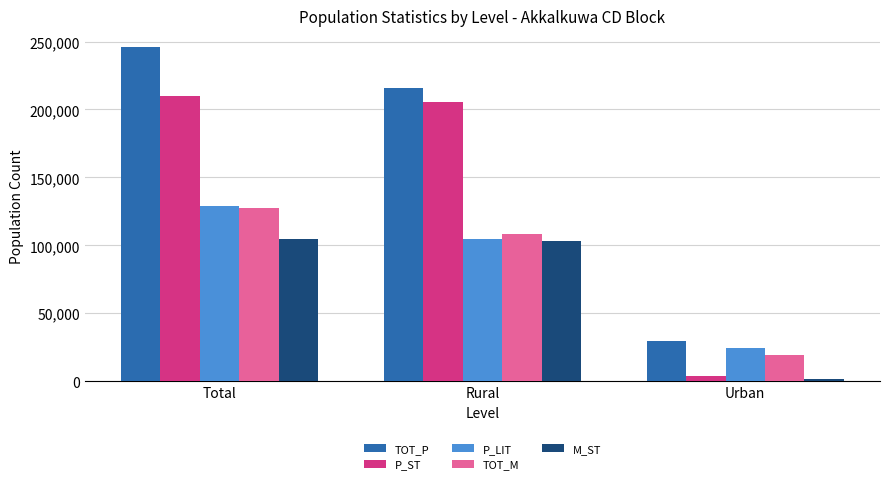

Which series has the widest spread of values?

TOT_P